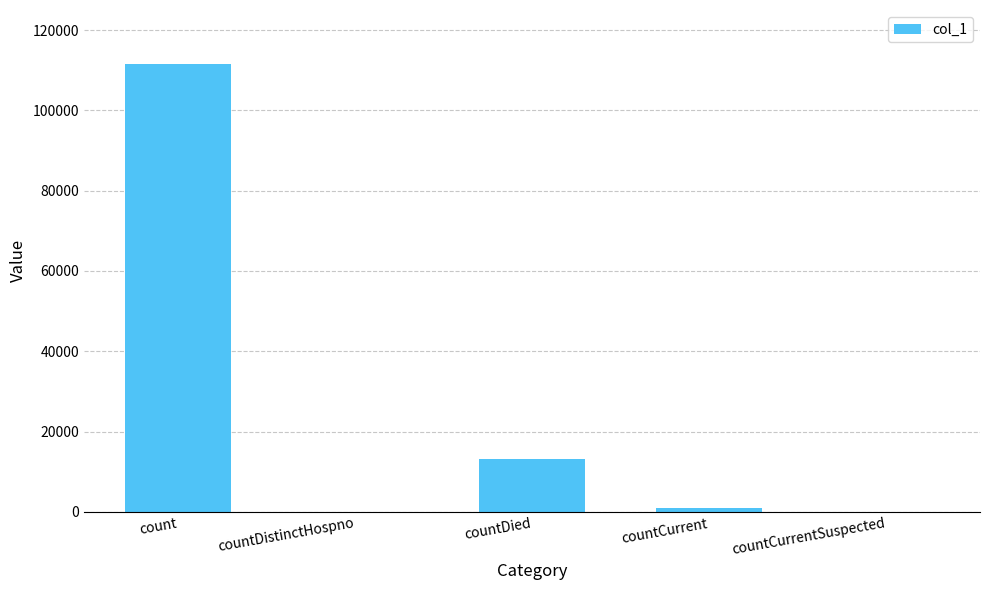

Which has a higher value, count or countDied?

count